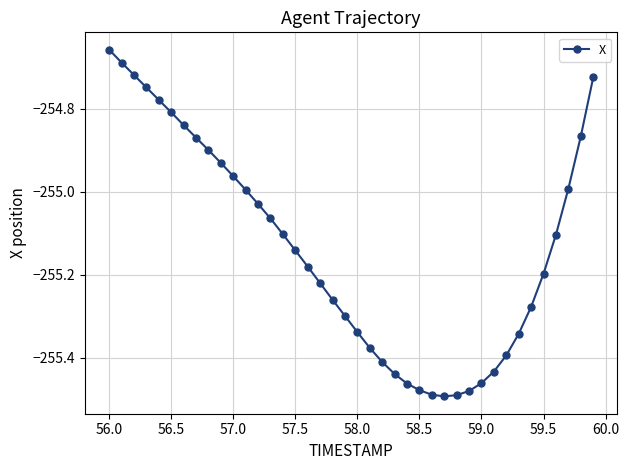

True or false: there are more than 2 points higher than both neighbors.

False